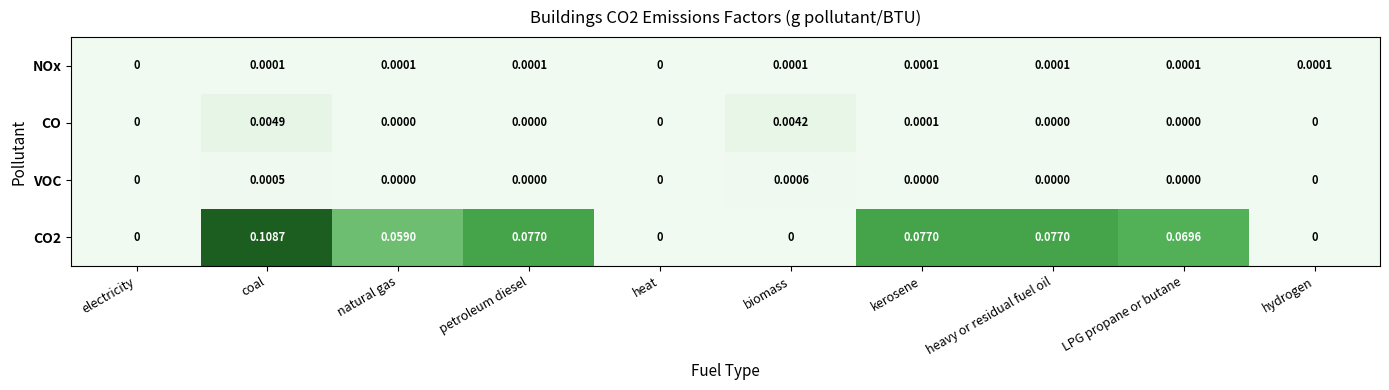

Is the value of VOC at heavy or residual fuel oil greater than the value of CO at coal?

No